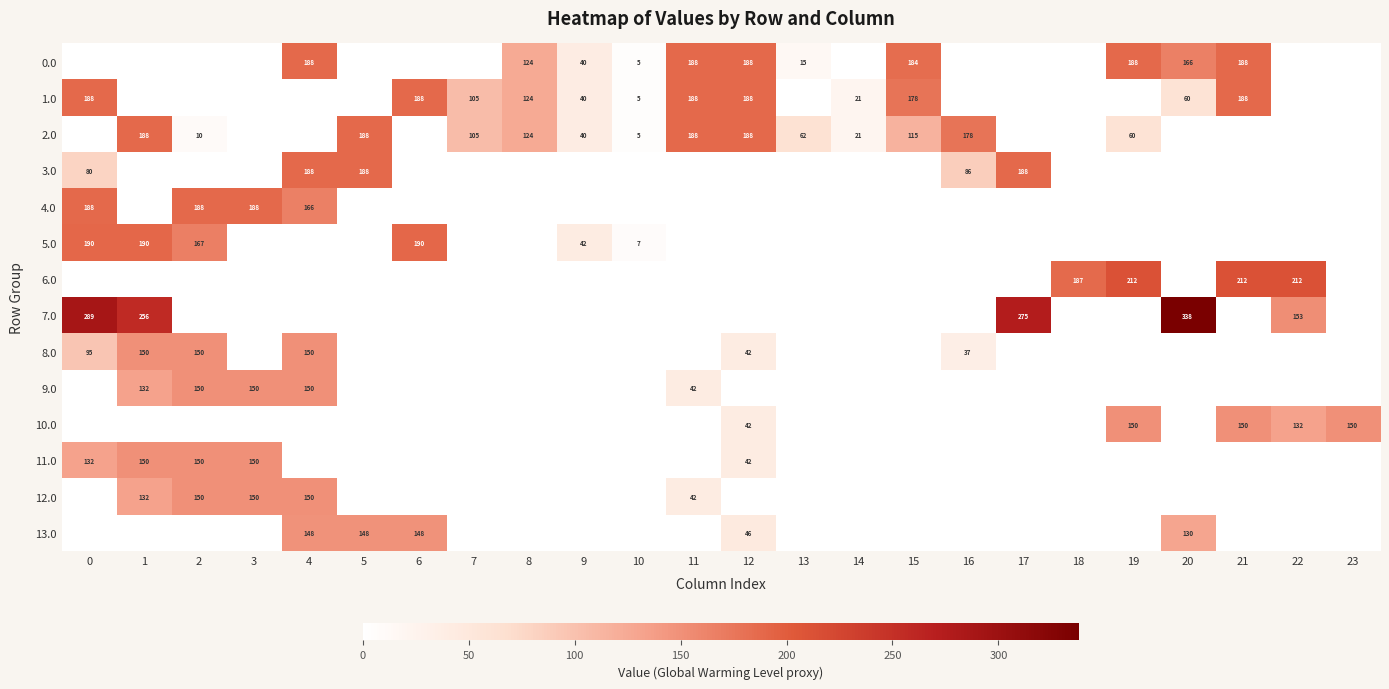

The value of 3.0 at 16 is 127. True or false?

False